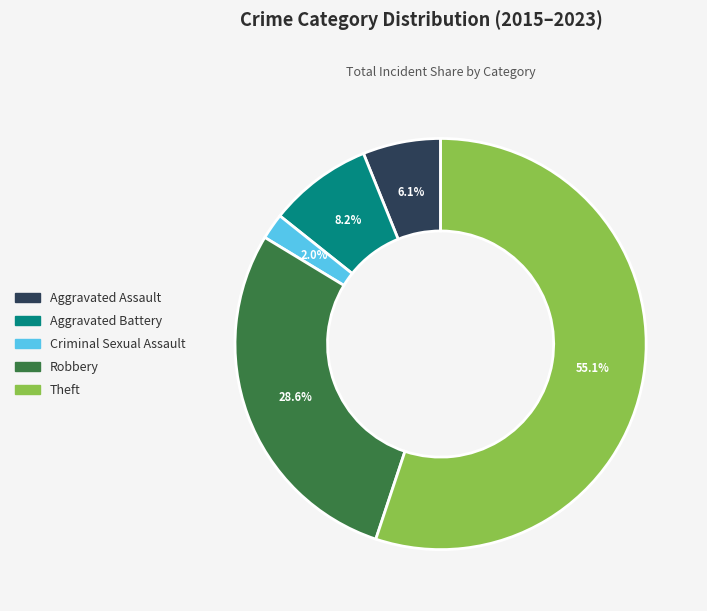

What is the largest slice in the pie chart?

Theft